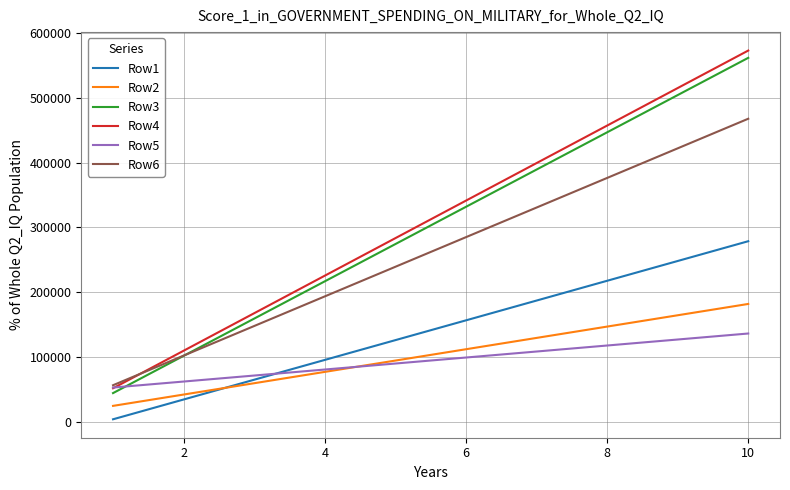

What are all the series names shown in the legend?

Row1, Row2, Row3, Row4, Row5, Row6